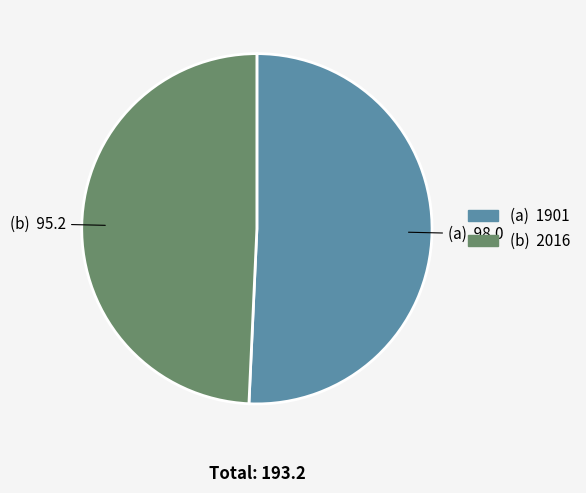

Is there a majority slice in this chart?

Yes